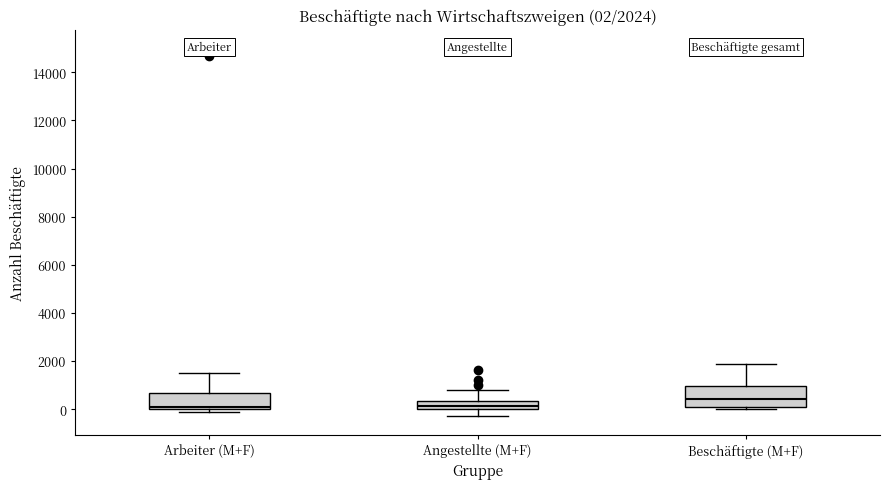

Which box's median line is the highest?

Beschäftigte (M+F)